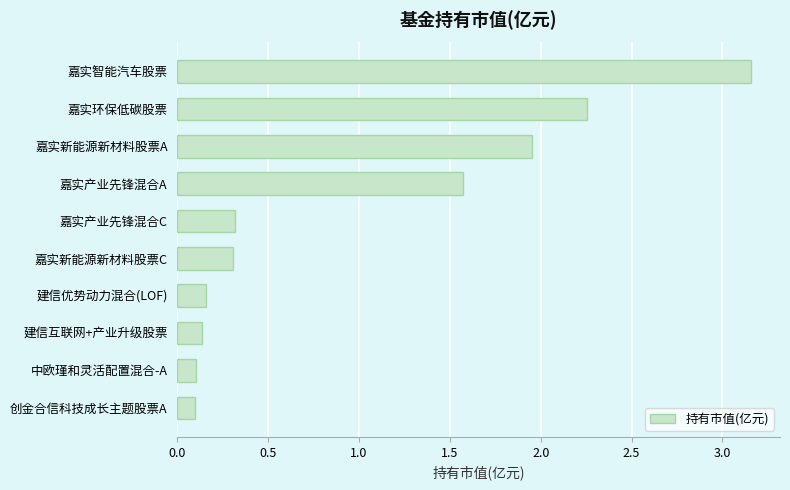

At which label is the value closest to 1?

嘉实产业先锋混合A